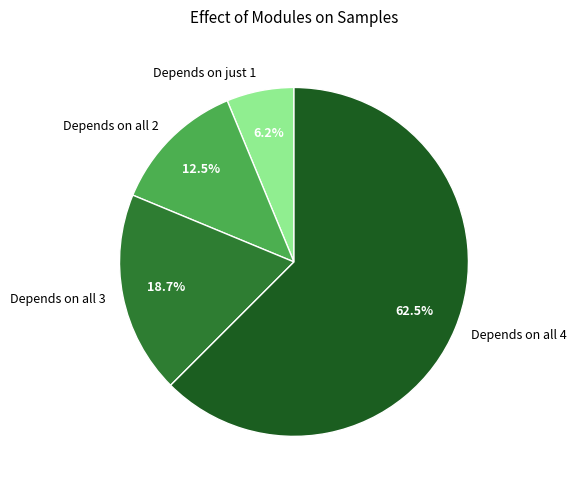

To the nearest percent, what is the average slice percentage?

25%